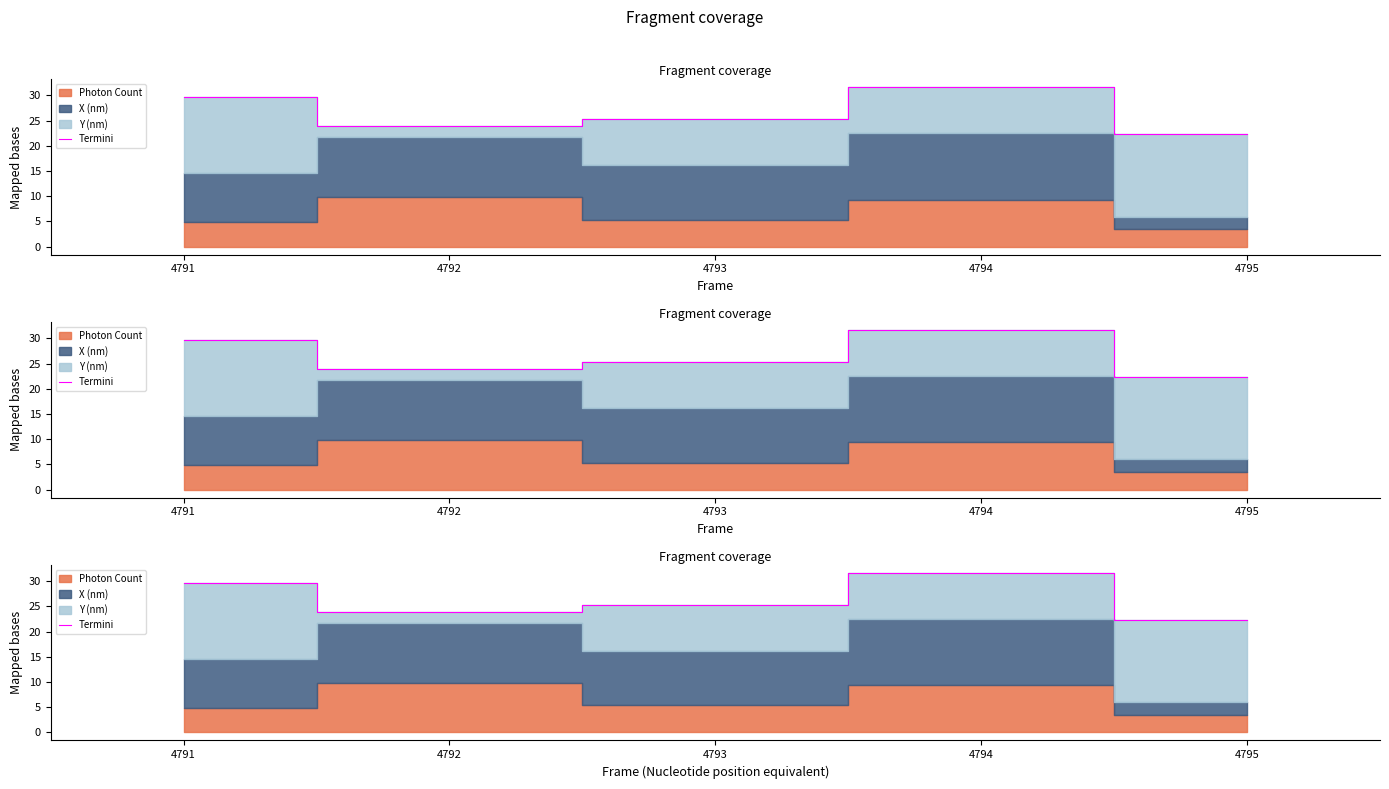

Reading left to right, what are all the values shown in this chart?

29.7	24.0	25.4	31.7	22.3